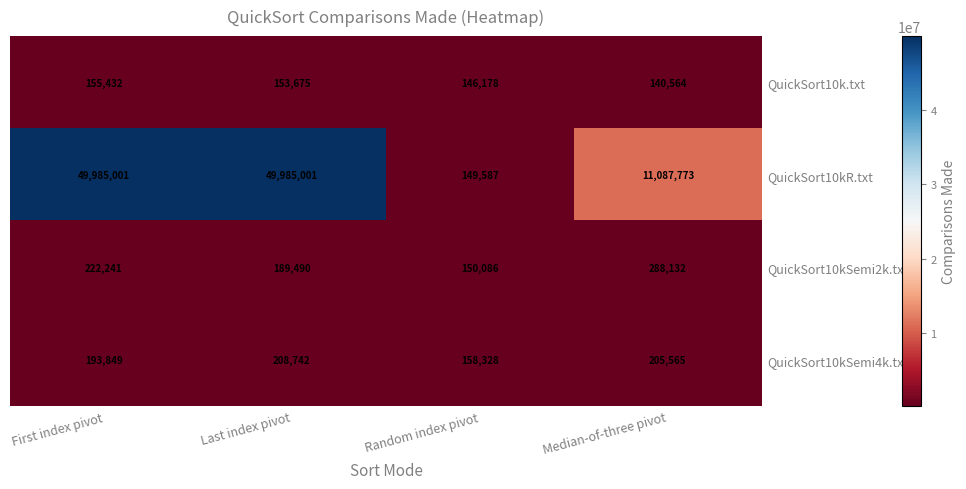

What is the sum of all QuickSort10kSemi2k.txt values?

849949